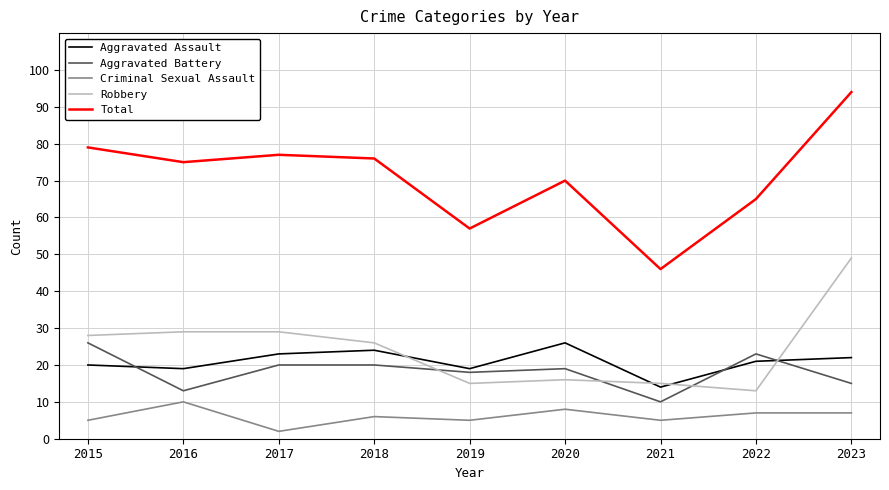

At 2023, list the series in order from smallest to largest.

Criminal Sexual Assault, Aggravated Battery, Aggravated Assault, Robbery, Total